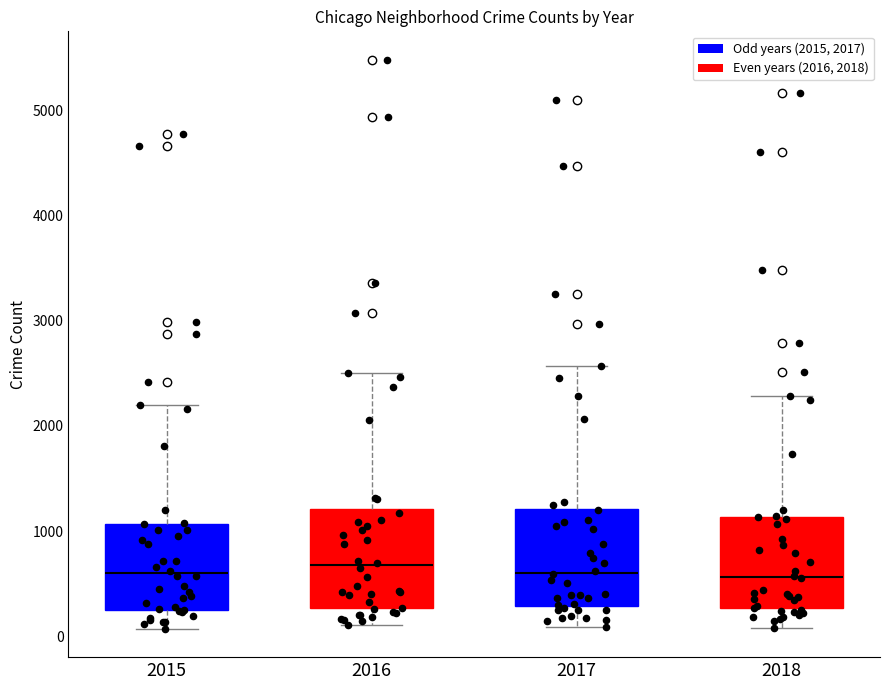

Where does the upper whisker of the box at x = 2018 end on the y-axis? The values are not printed on the chart, so give them approximately, as read against the axis.

2300